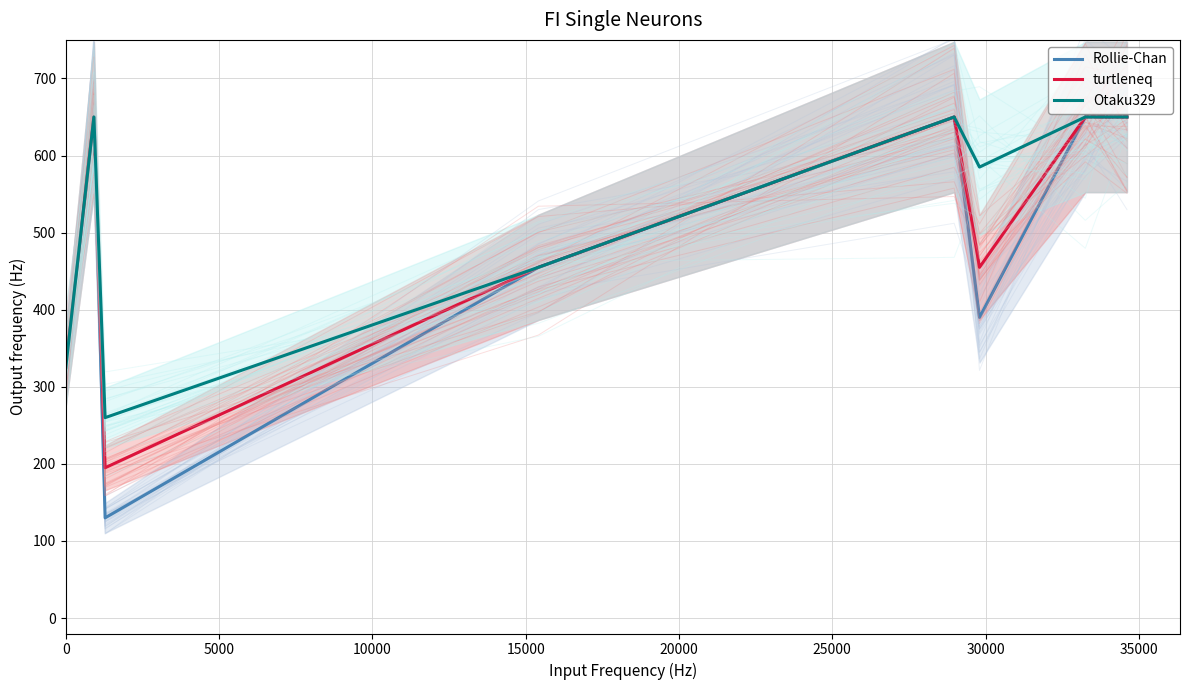

How many data points in turtleneq are less than 650?

4